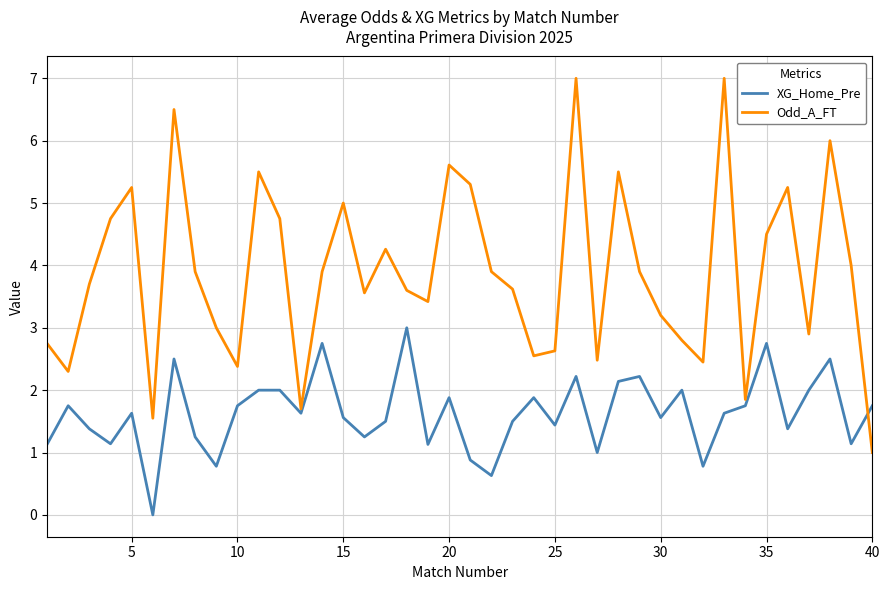

What is the average value of the XG_Home_Pre series?

1.6